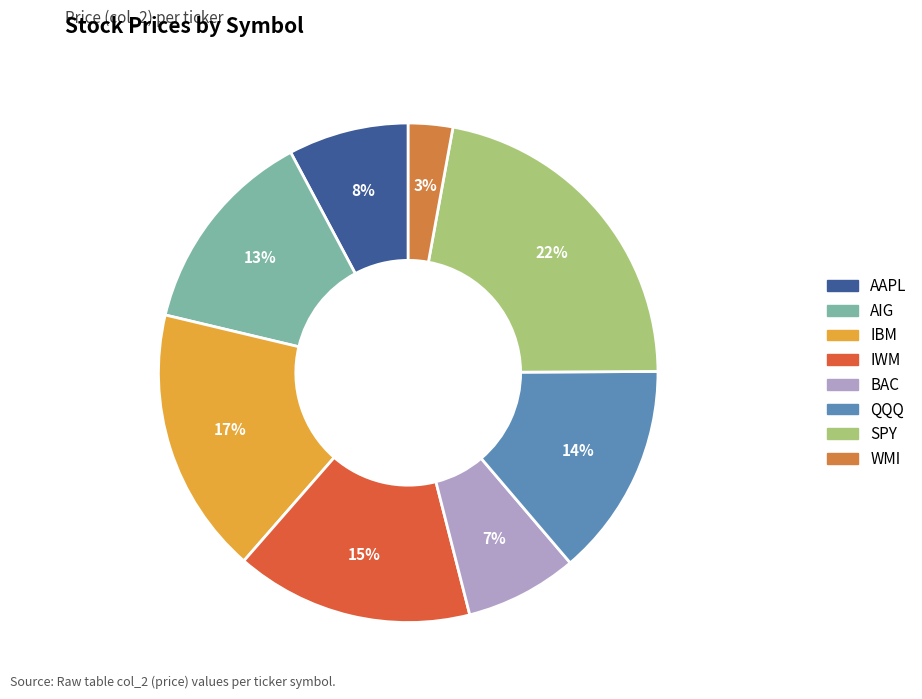

Which category has the biggest portion of the pie?

SPY